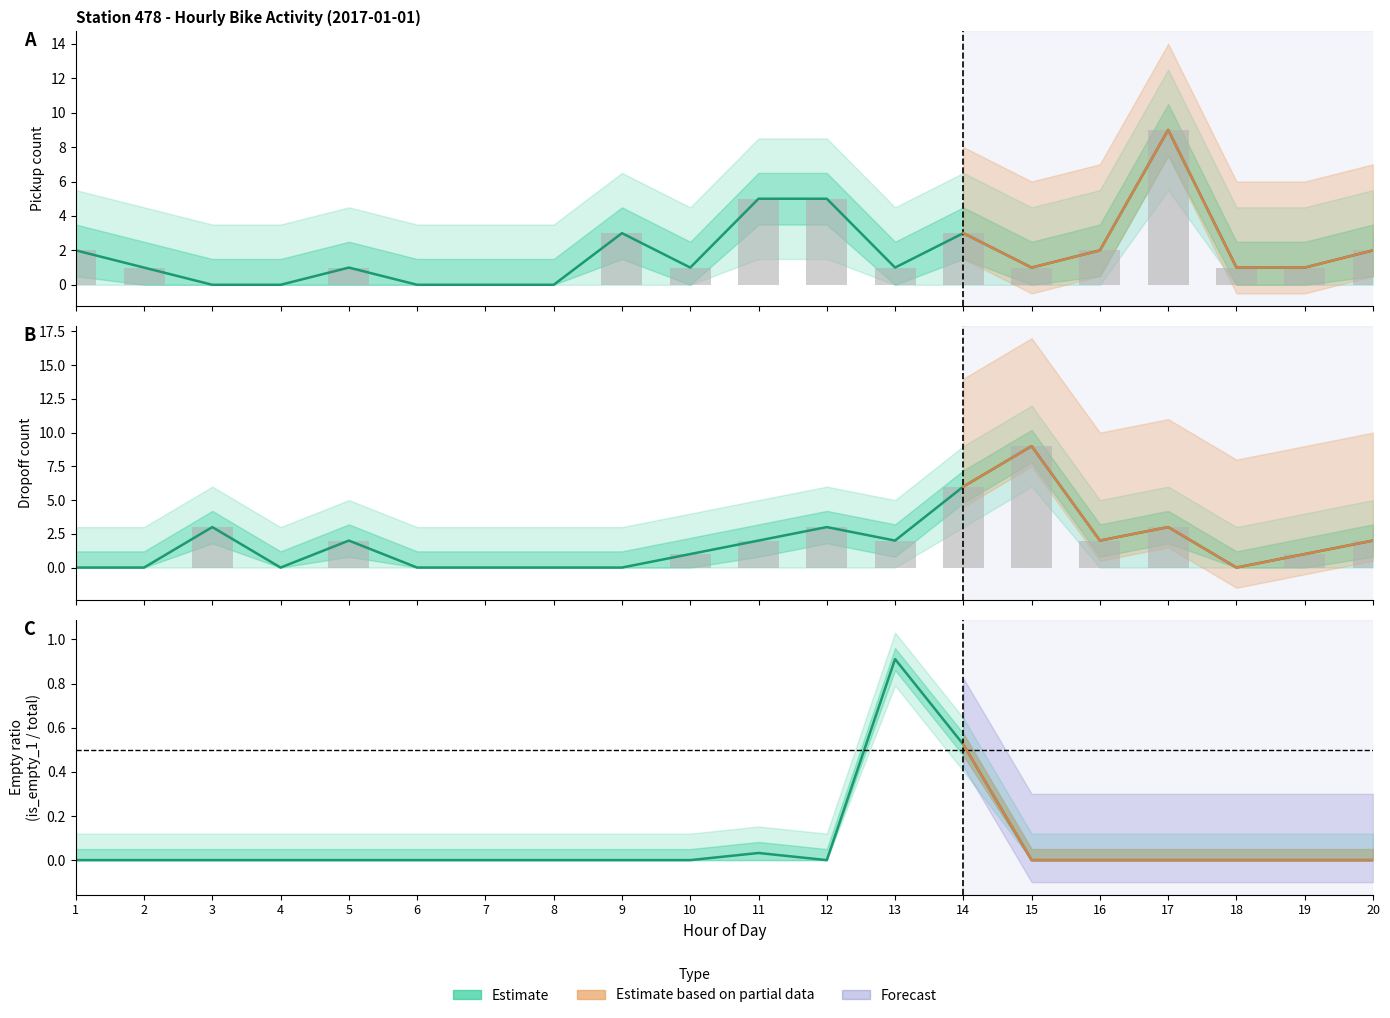

What is the difference between the pickup values at 17 and 11?

4.0